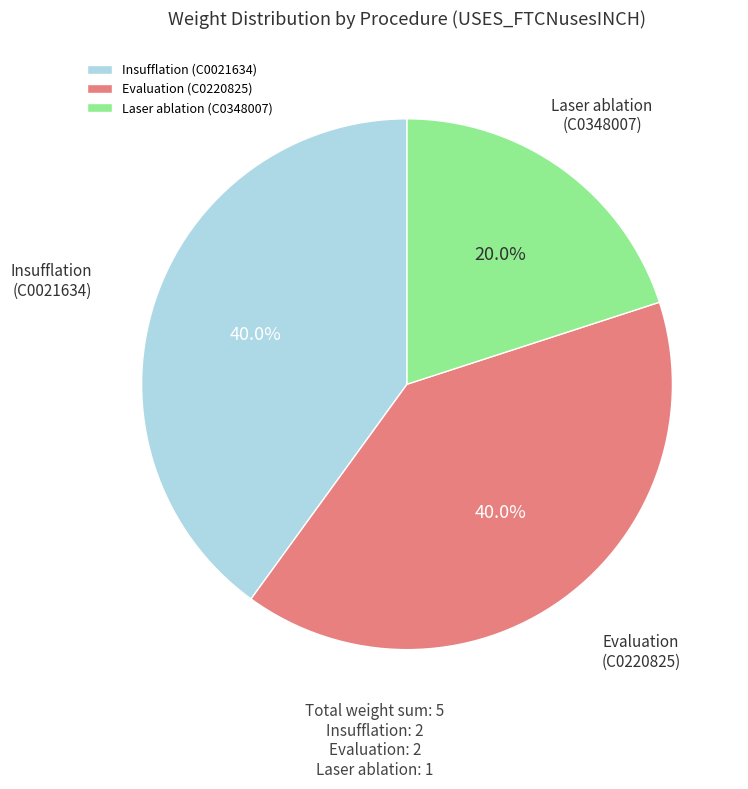

Is there any slice that represents more than half of the pie?

No